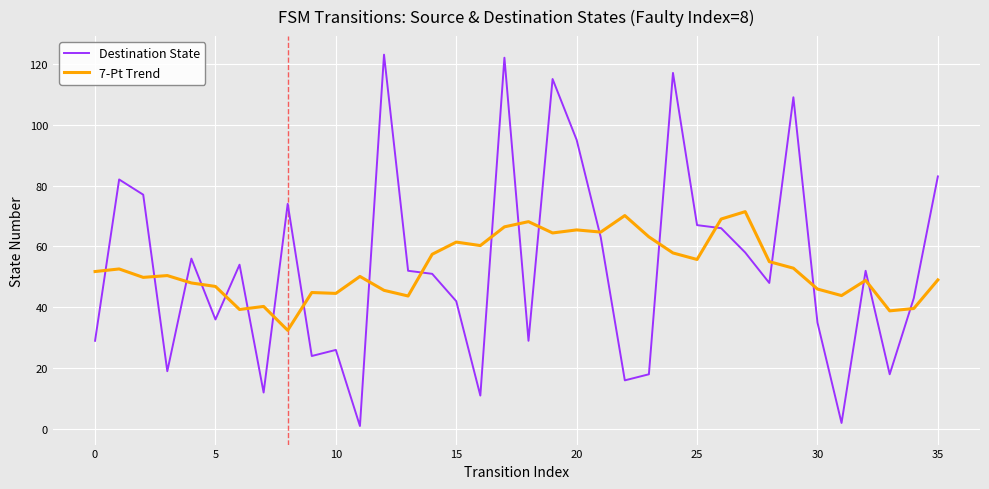

Which series has the largest range (max minus min)?

Destination State